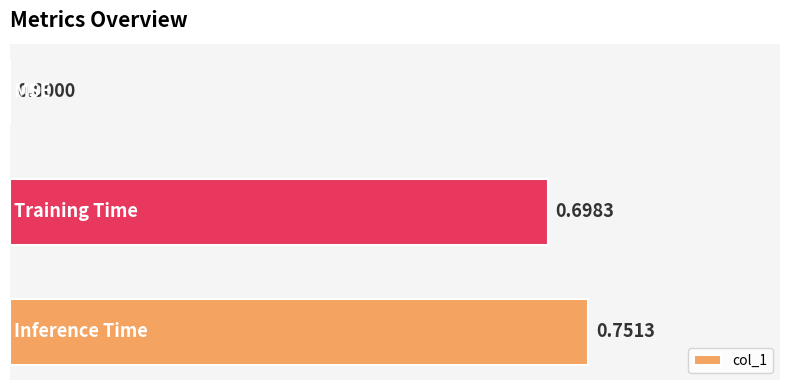

List the labels in order of value, largest first.

2, 1, 0